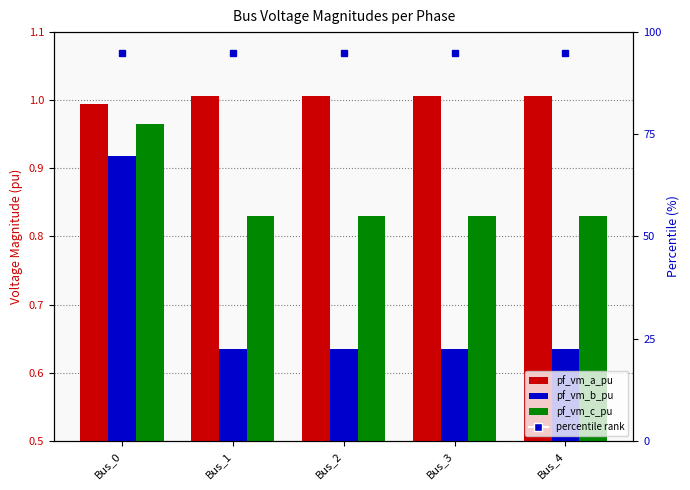

What is the highest value of the pf_vm_a_pu series?

1.0